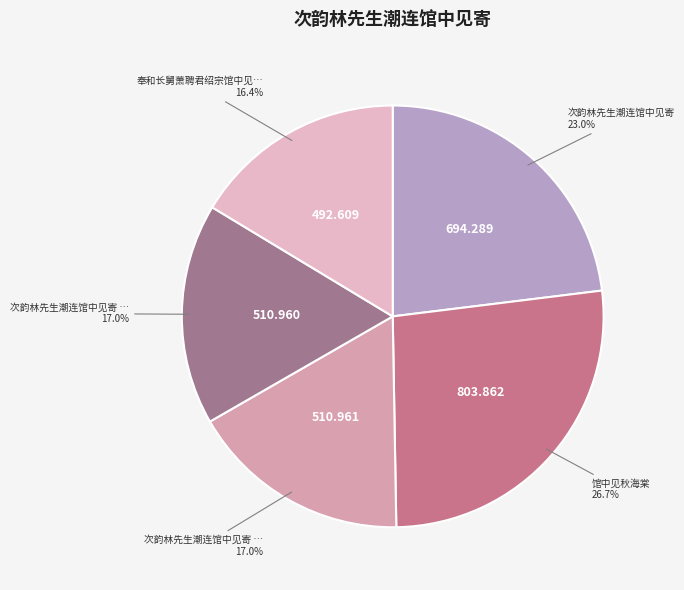

How many slices are in this pie chart?

5